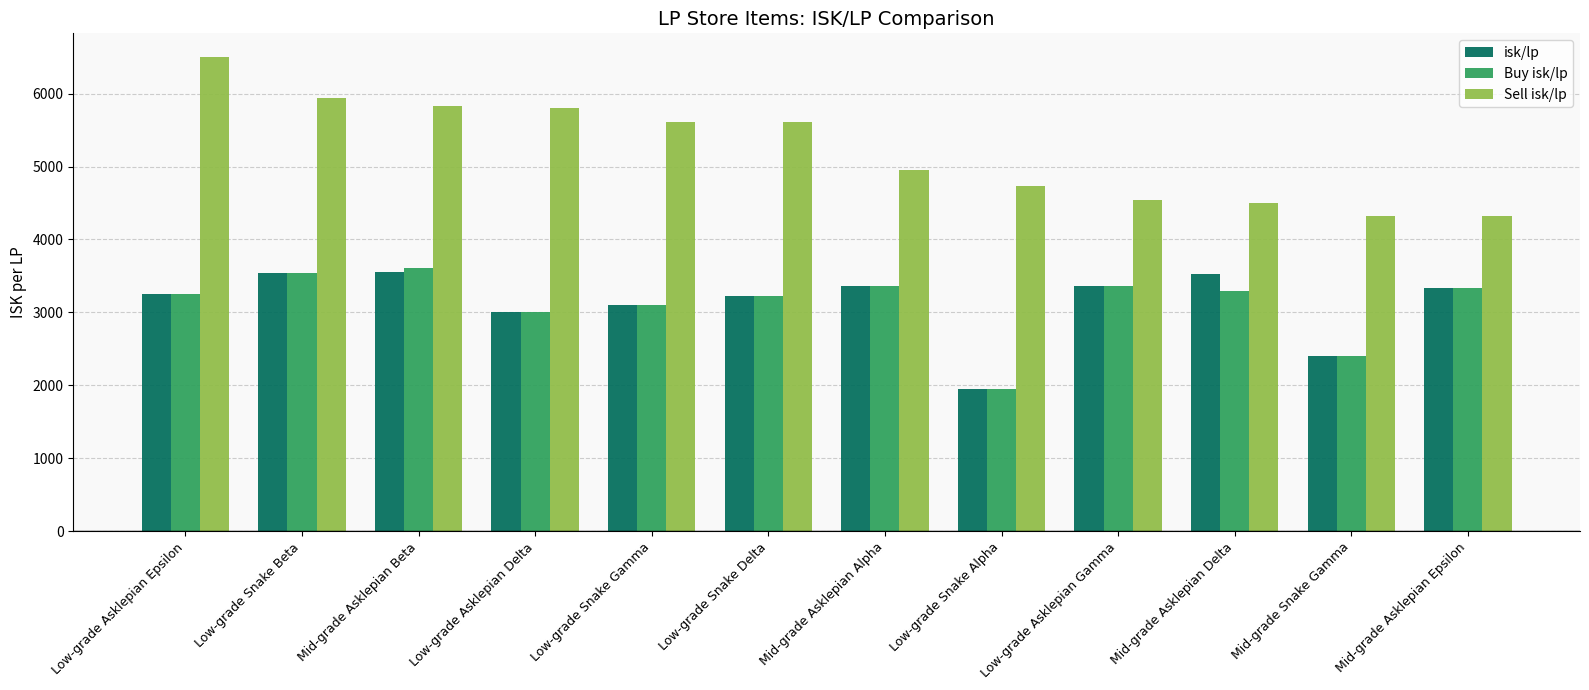

At which label does Sell isk/lp first exceed 5606?

Low-grade Asklepian Epsilon